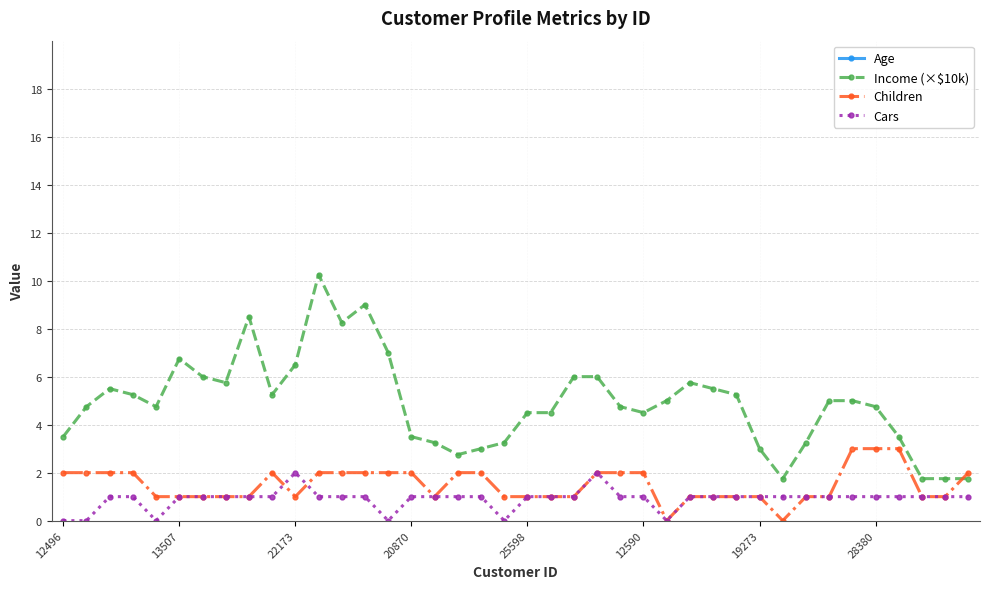

True or false: Income (×$10k) has more than 0 interior local peaks.

True